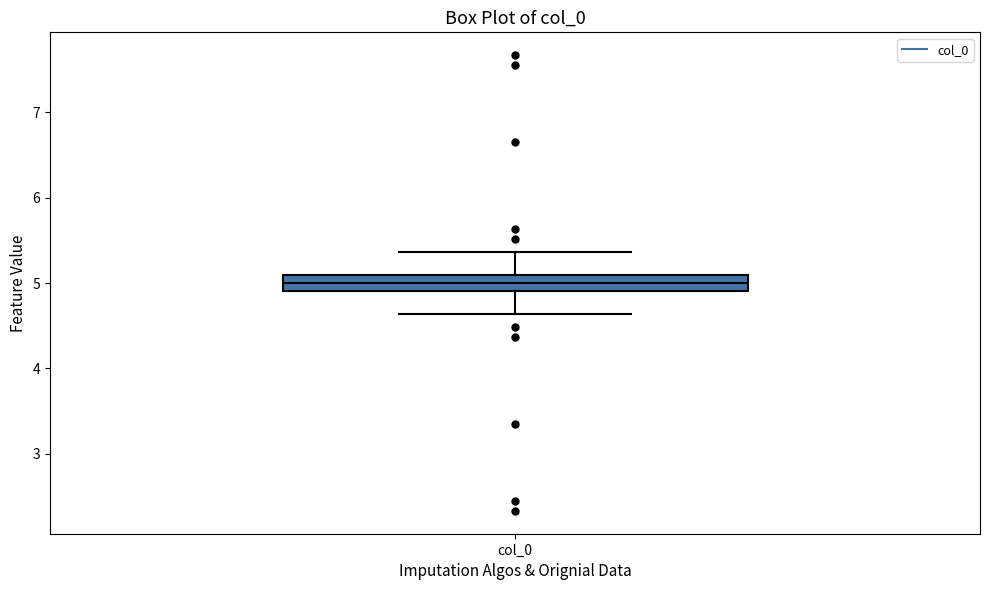

Where is the upper edge of the box for col_0 on the y-axis? The values are not printed on the chart, so give them approximately, as read against the axis.

5.1